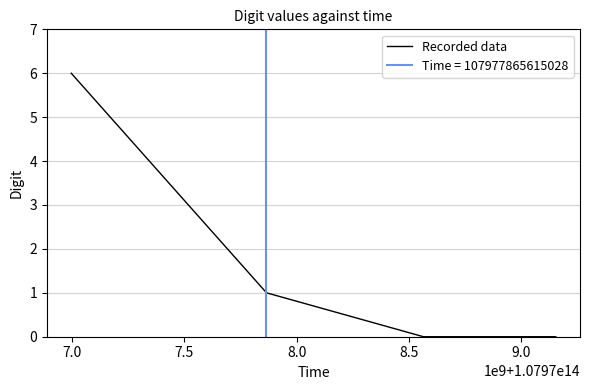

What is the maximum value for Recorded data?

6